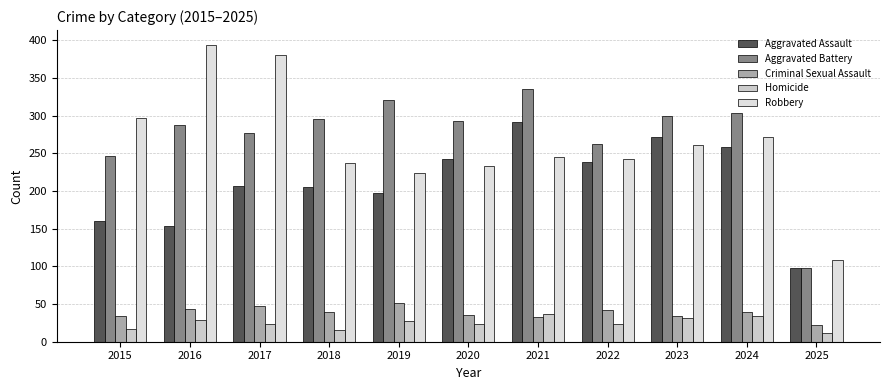

Is the value of Robbery at 2016 greater than the value of Aggravated Assault at 2025?

Yes